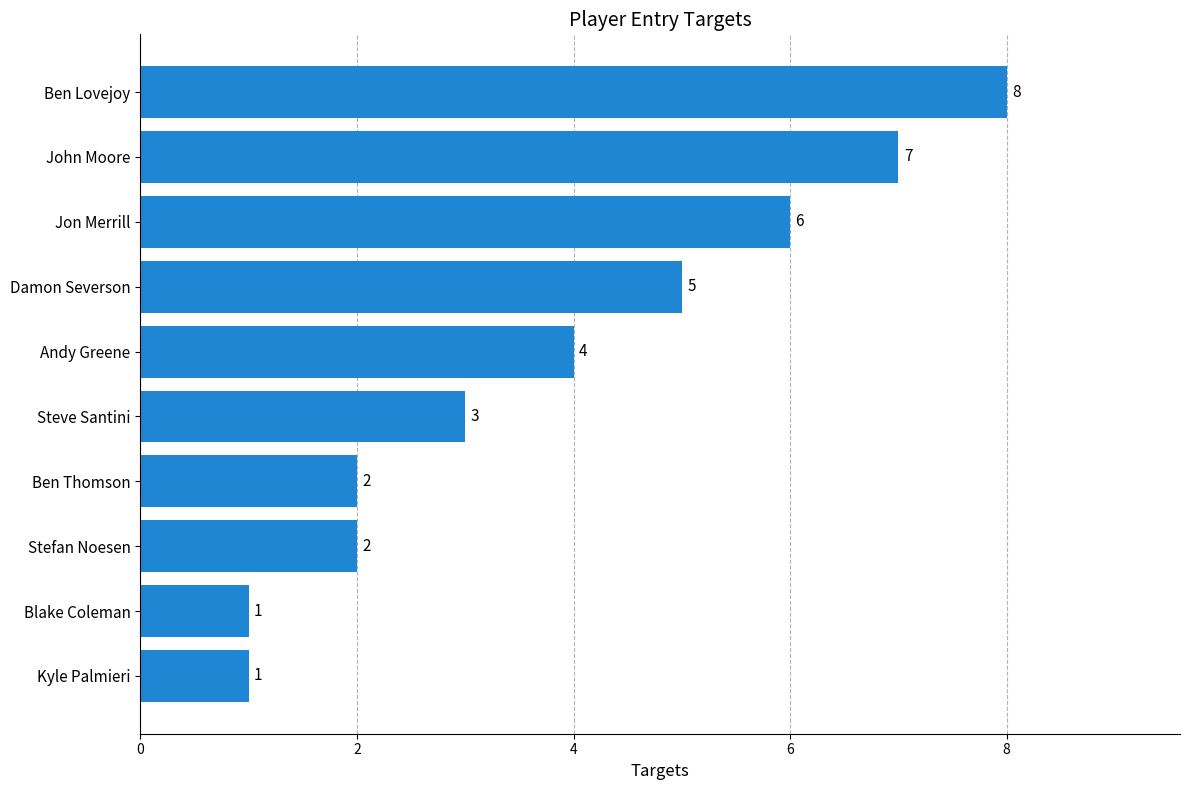

What is the sum of all values?

39